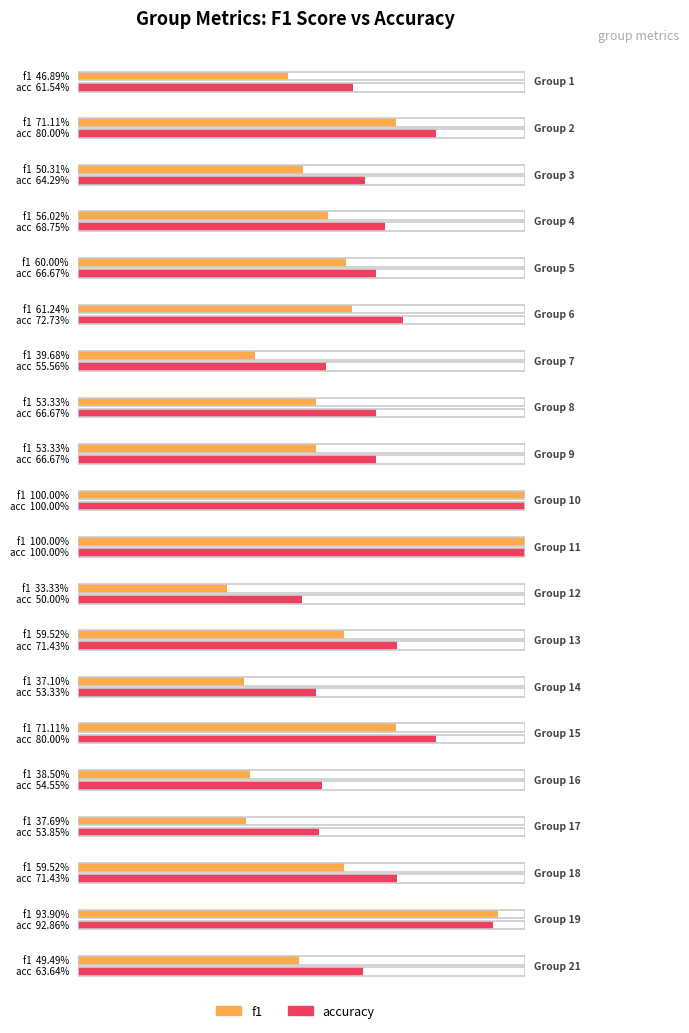

Which category has the highest value across all series?

10